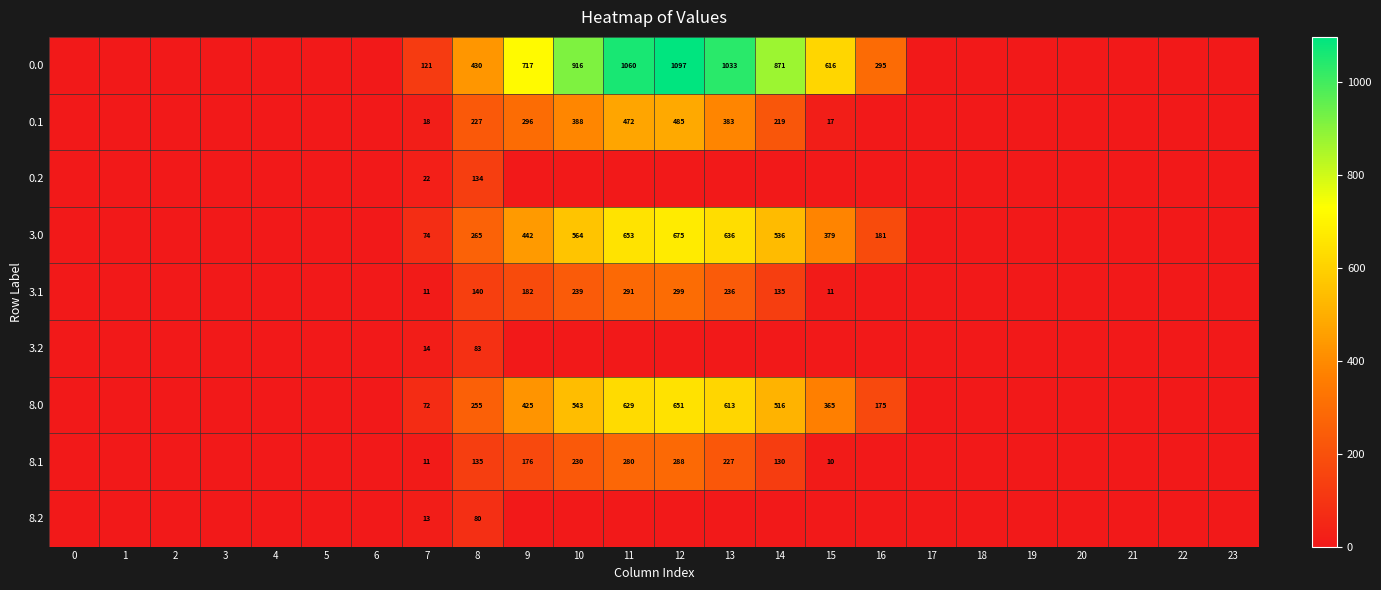

The 3.1 series shows 206 at 14. True or false?

False